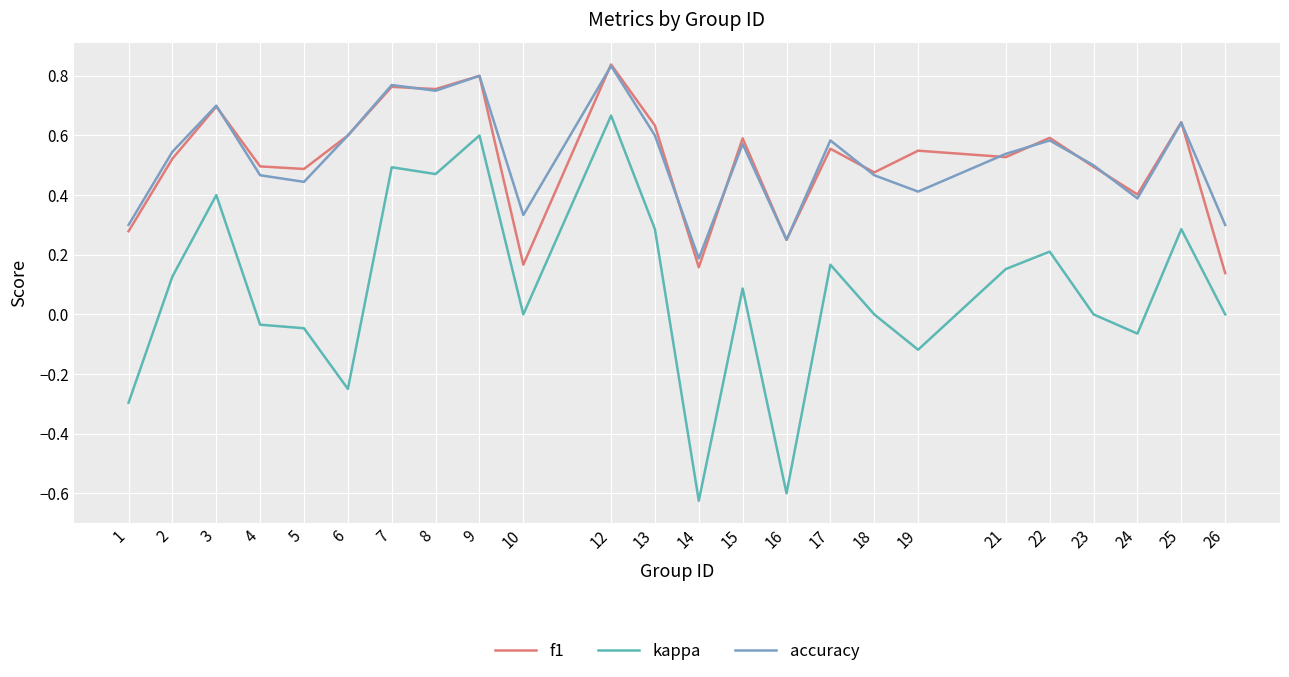

Is it true that kappa equals 0.1 at 2?

True